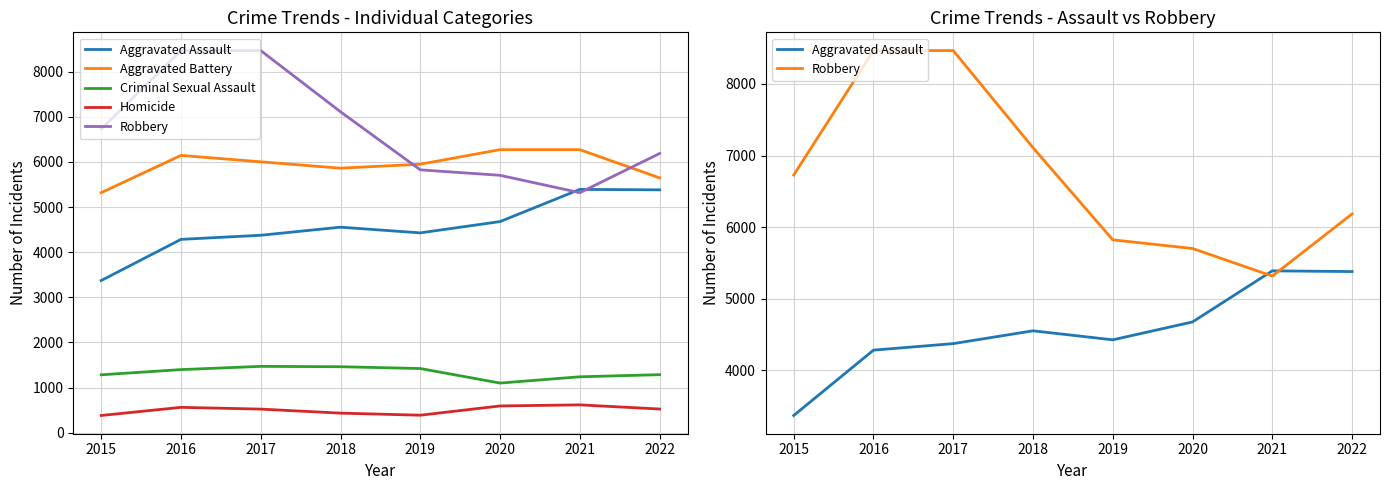

Which series has the widest spread of values?

Robbery